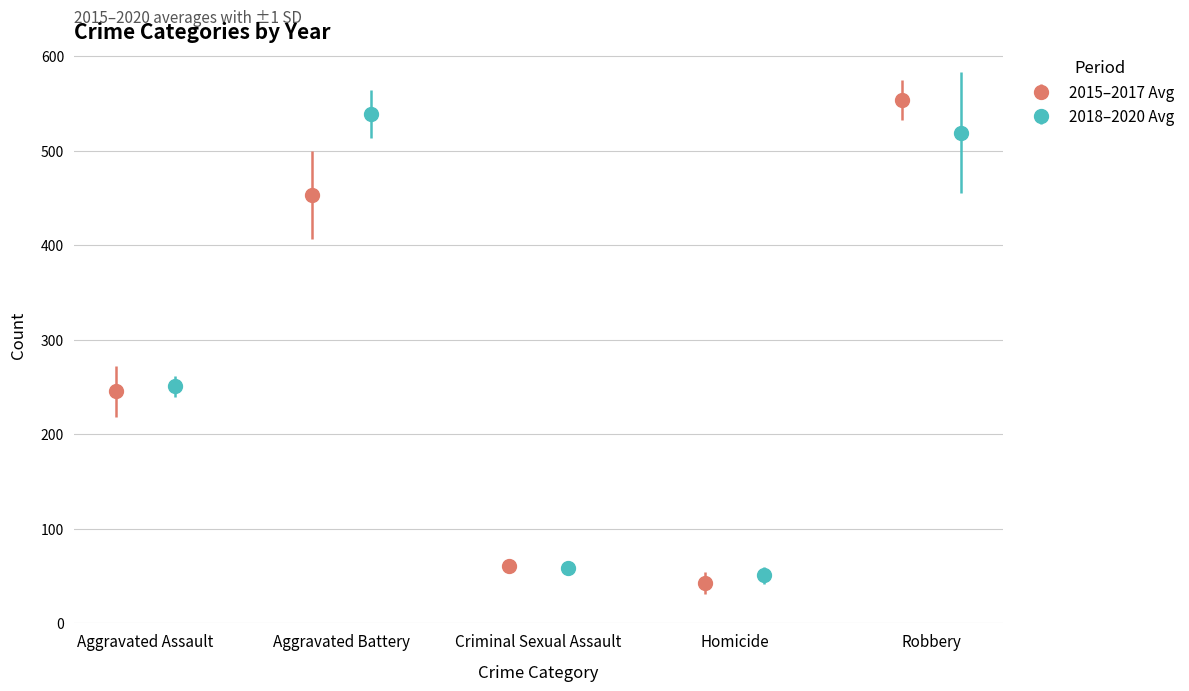

What is the value of the 2020 bar at the 1st from the left?

249